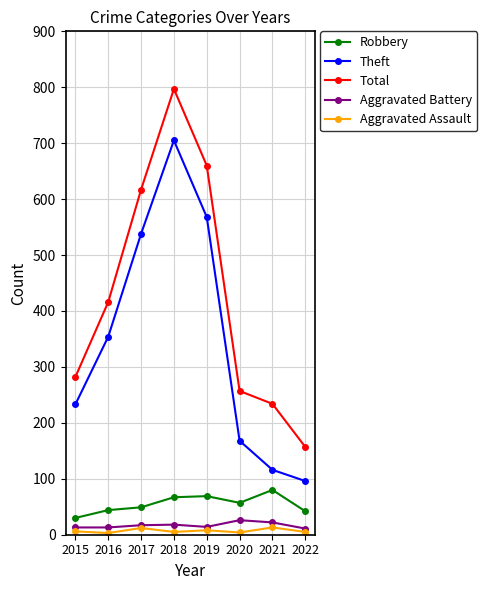

Does the chart display data point markers on the line(s)?

Yes